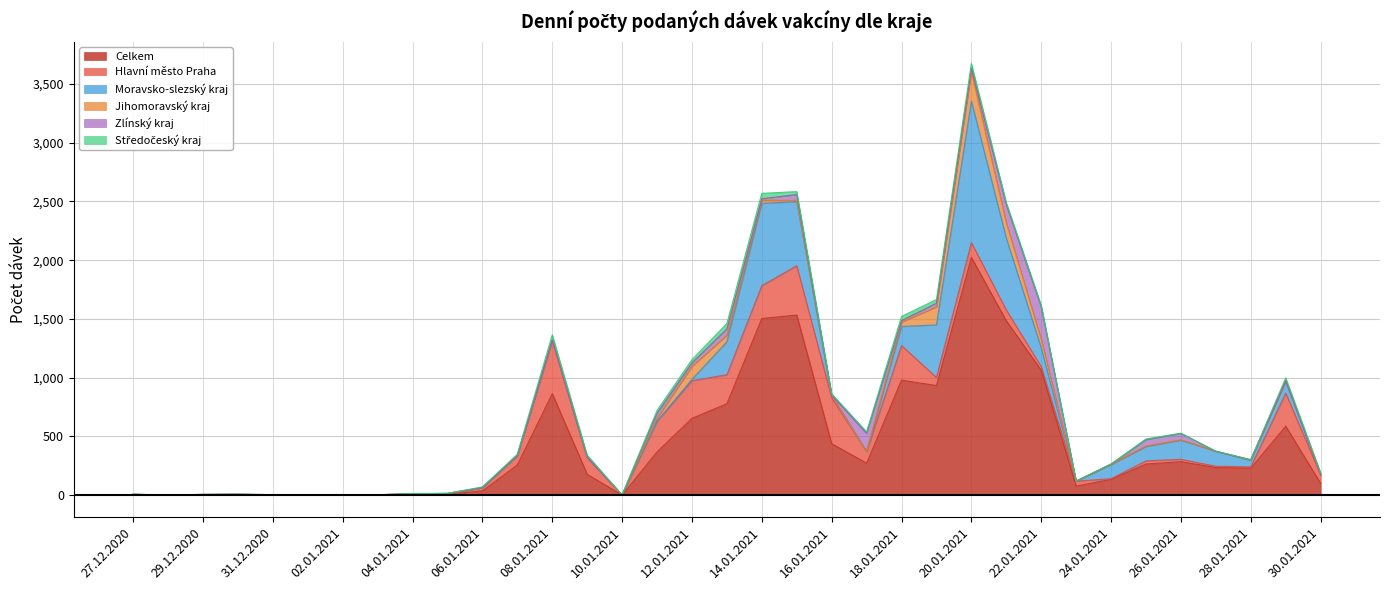

How many interior local valleys does the Zlínský kraj series have?

5